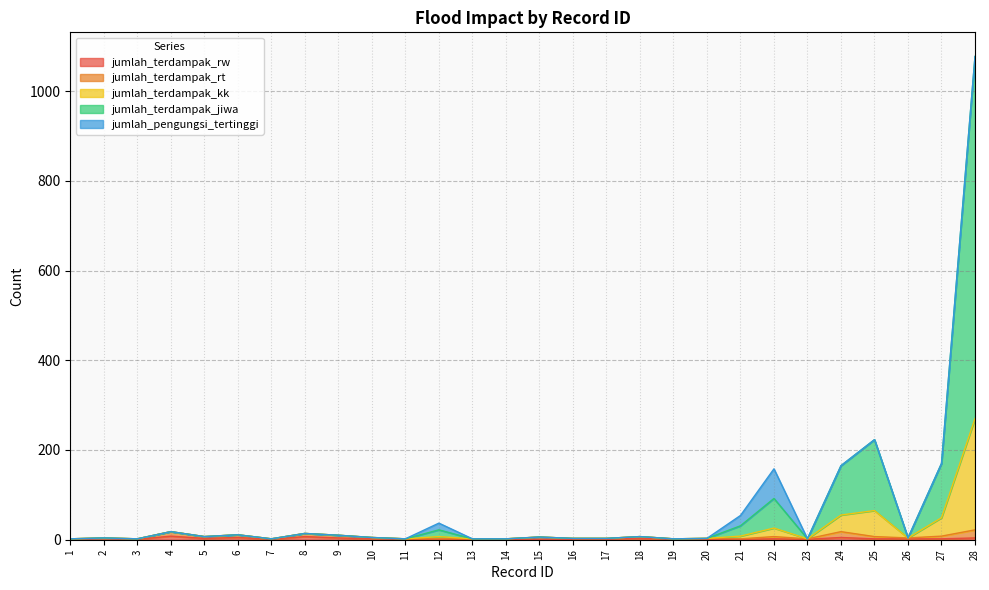

What is the average value of the jumlah_terdampak_rw series?

2